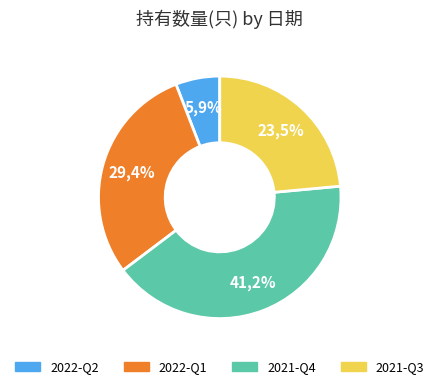

Combined, do 2021-Q3 and 2022-Q1 account for over 50%?

Yes